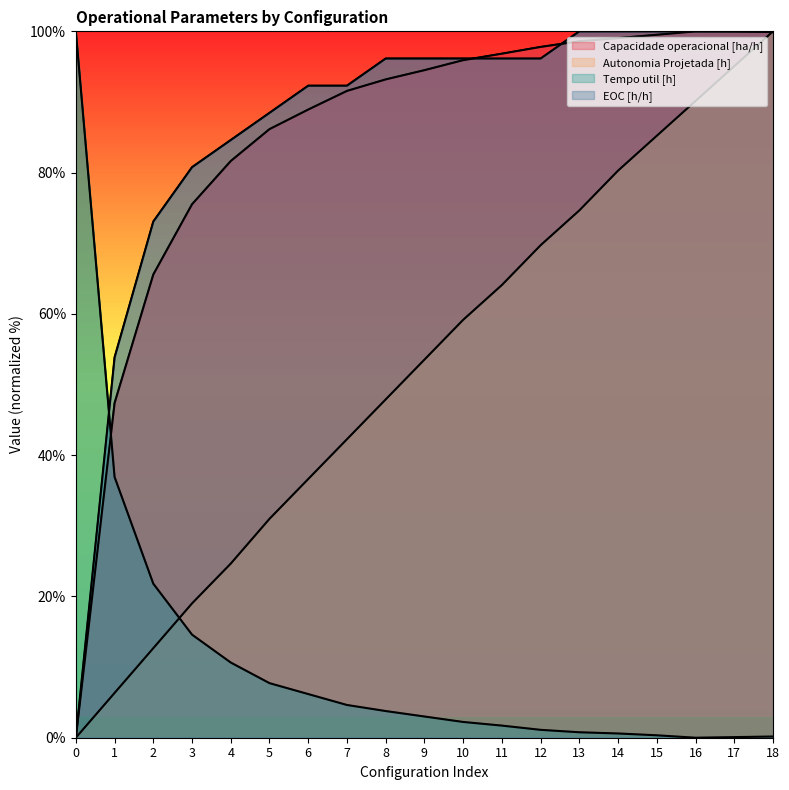

What is the maximum value shown in the chart?

100.0